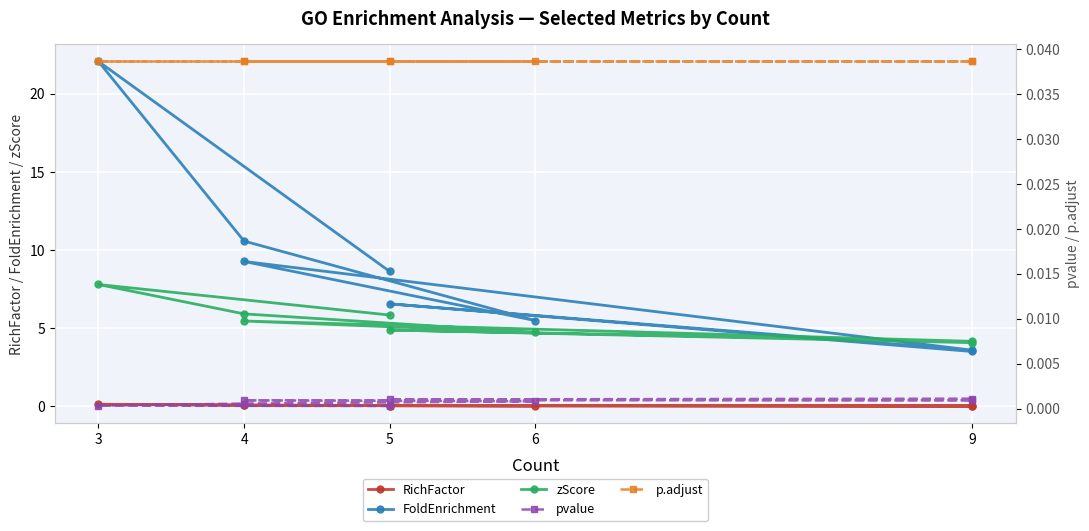

Is the value of RichFactor at 4 greater than the value of FoldEnrichment at 5?

No